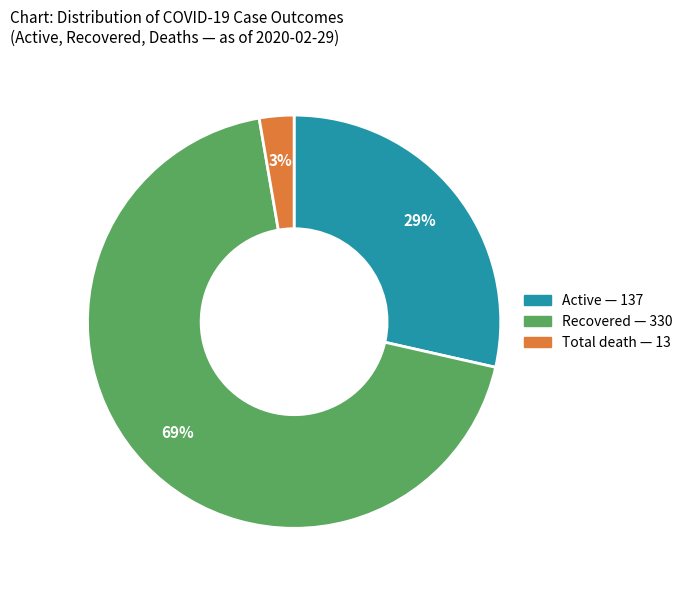

Does any single category account for the majority?

Yes